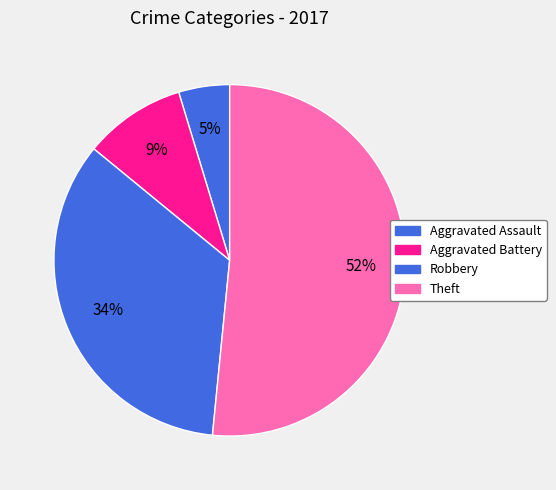

The Theft slice represents 38% of the pie. True or false?

False